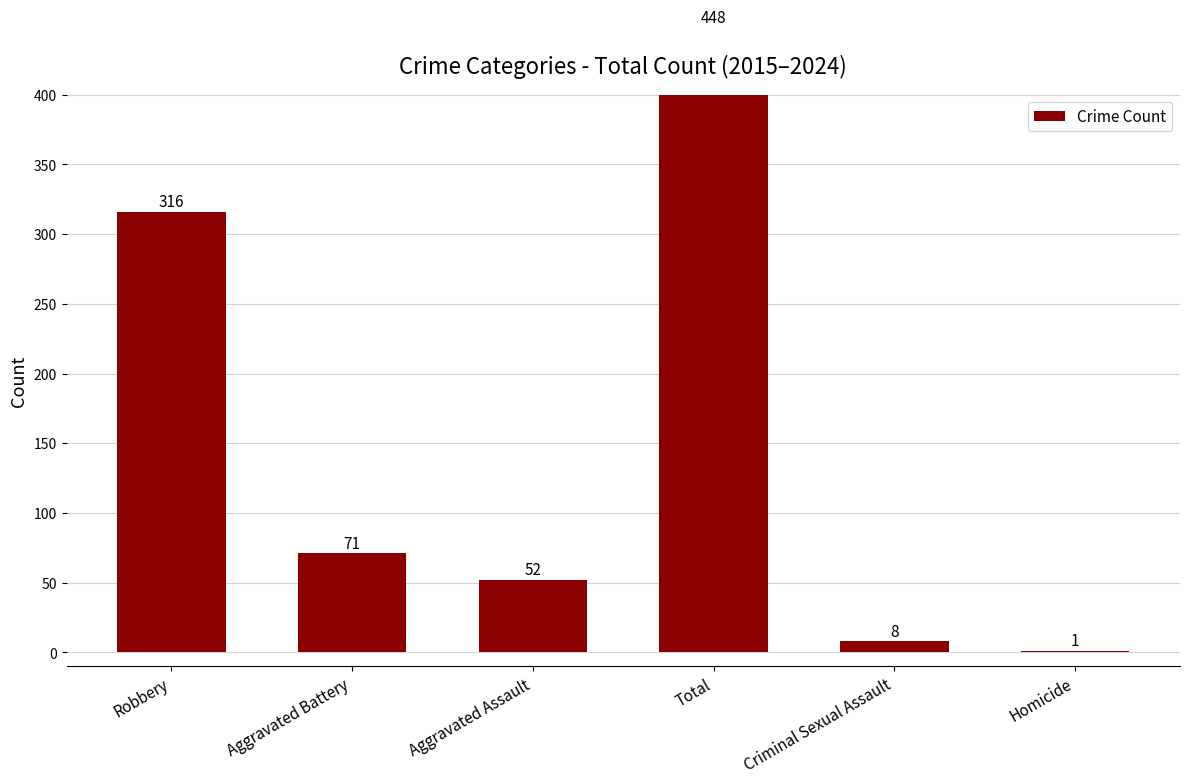

List the labels in order of value, smallest first.

Homicide, Criminal Sexual Assault, Aggravated Assault, Aggravated Battery, Robbery, Total